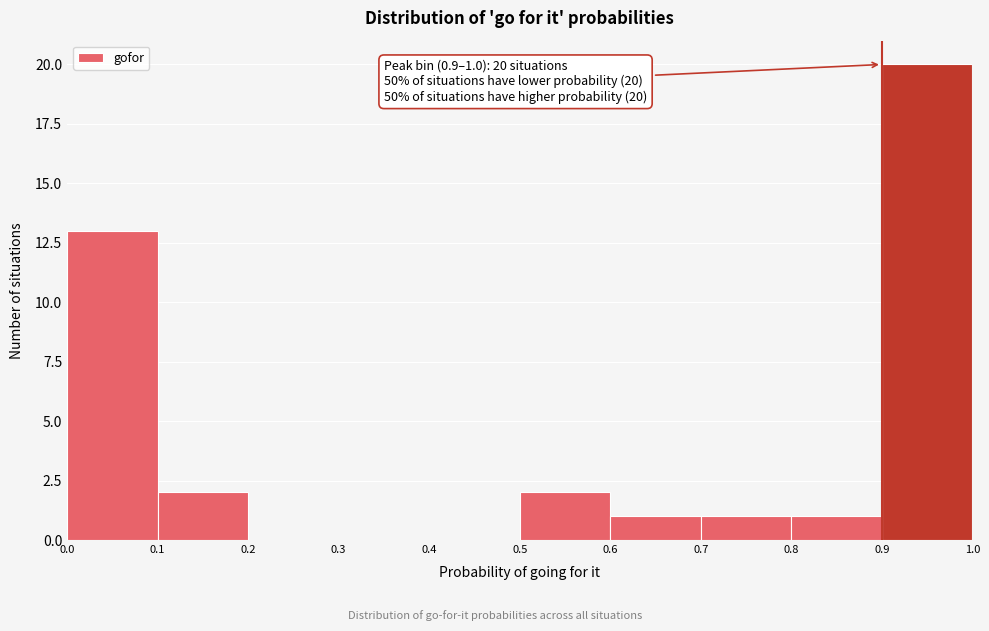

Which range on the x-axis has the tallest bar?

0.9 to 1.0